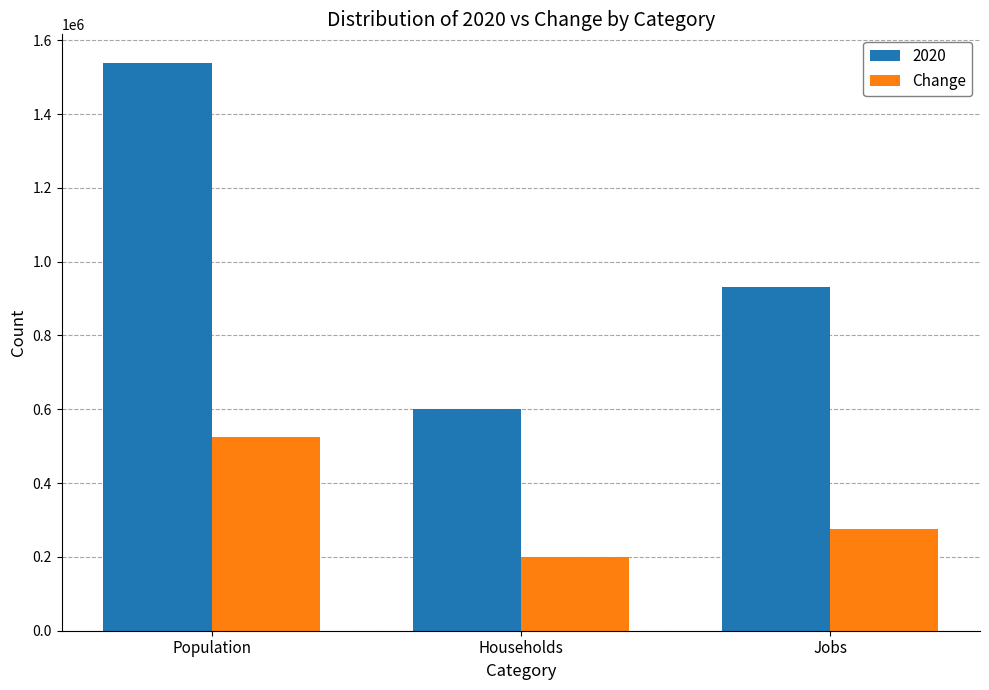

What is the smallest value displayed?

199482